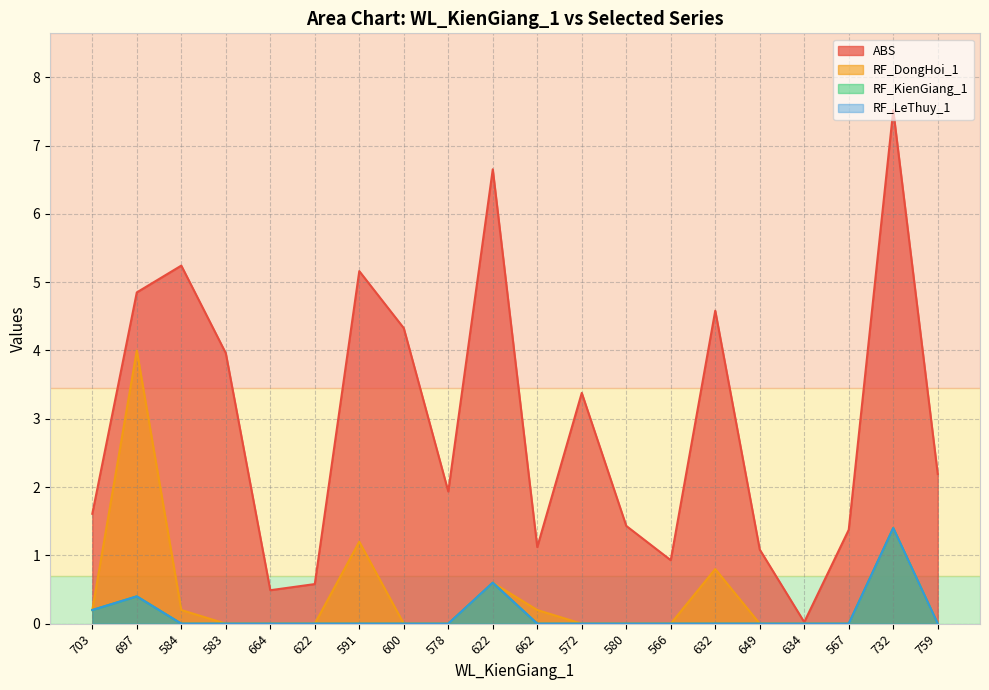

What are all the series names shown in the legend?

ABS, RF_DongHoi_1, RF_KienGiang_1, RF_LeThuy_1